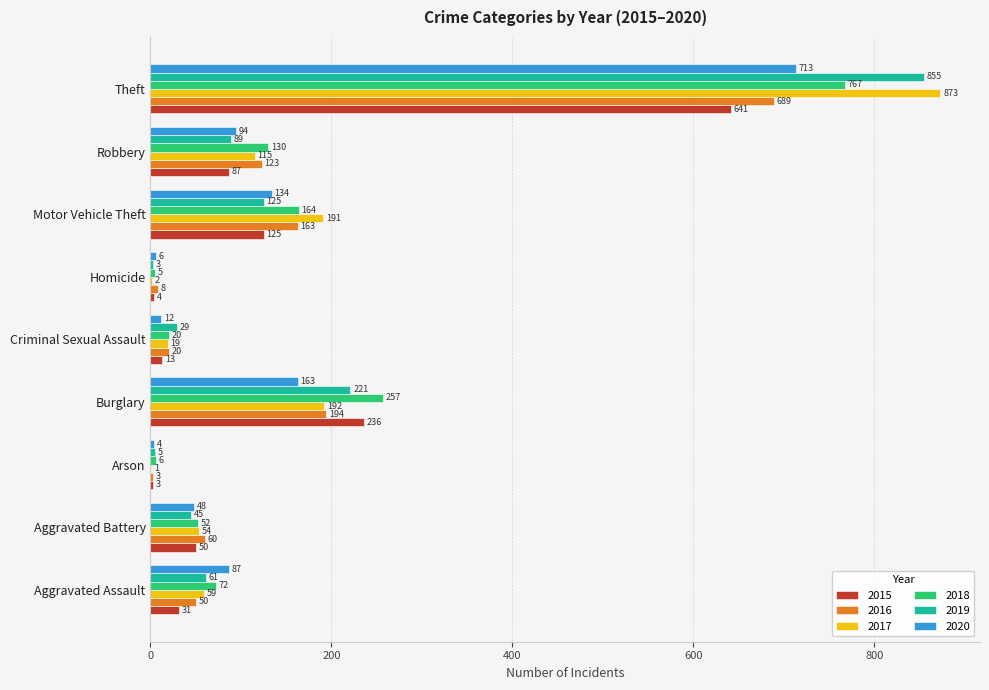

At which label is 2015 closest to 322?

Burglary